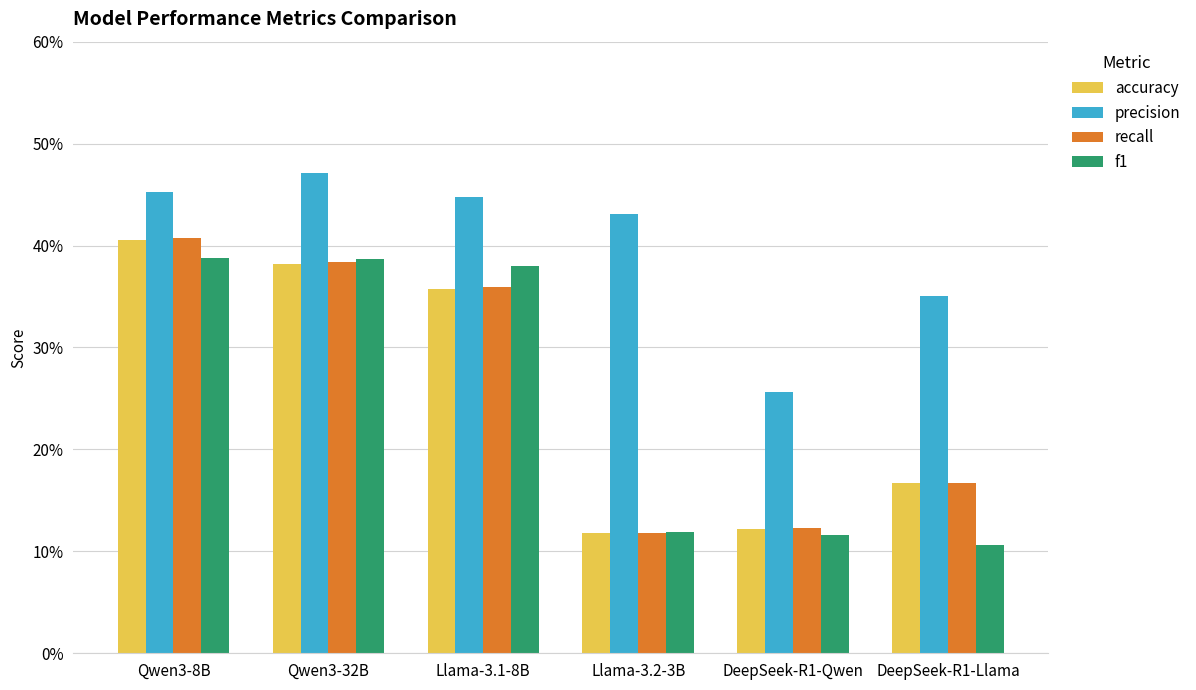

Are the bars horizontal?

No